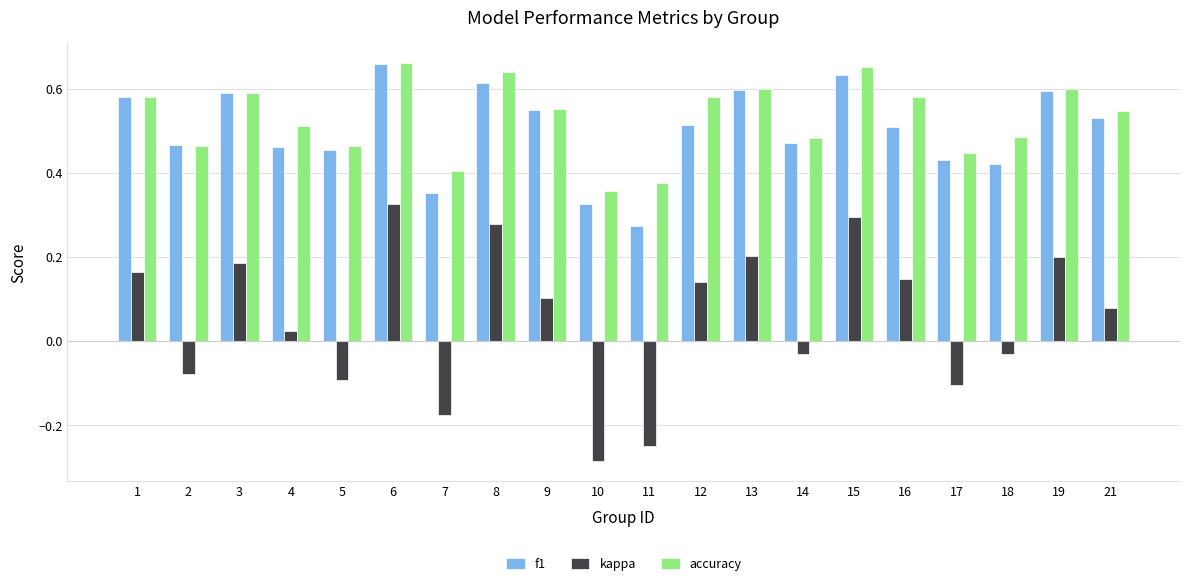

At which category does the chart reach its minimum across all series?

10